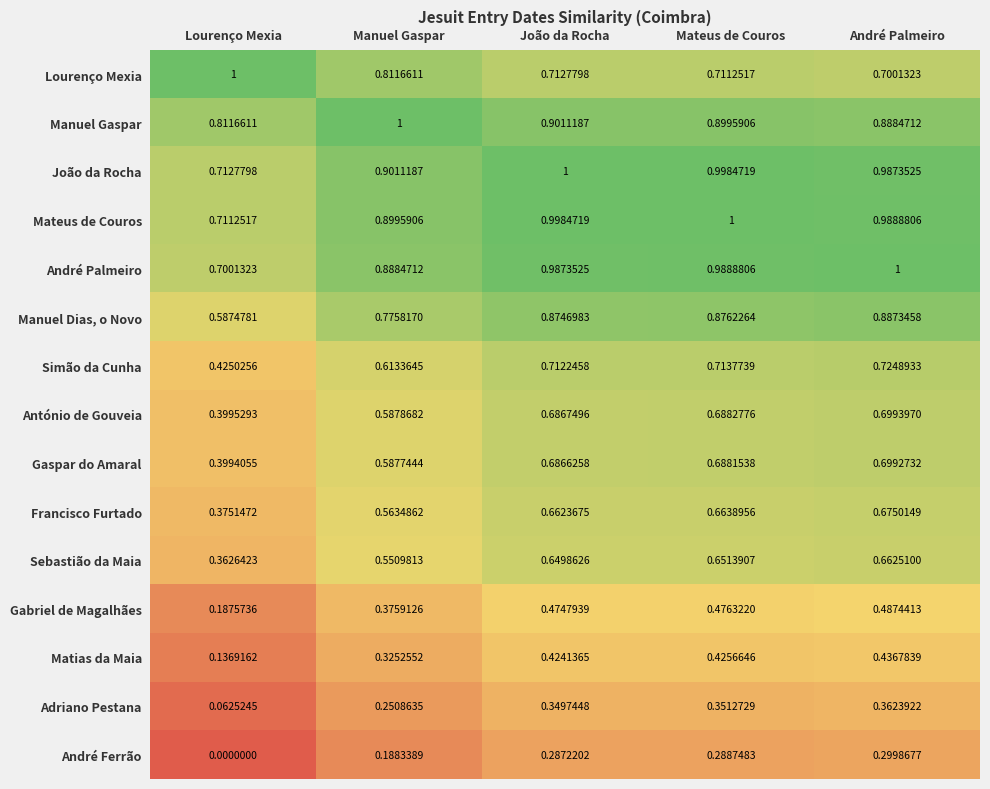

List the labels in order of António de Gouveia value, largest first.

André Palmeiro, Mateus de Couros, João da Rocha, Manuel Gaspar, Lourenço Mexia